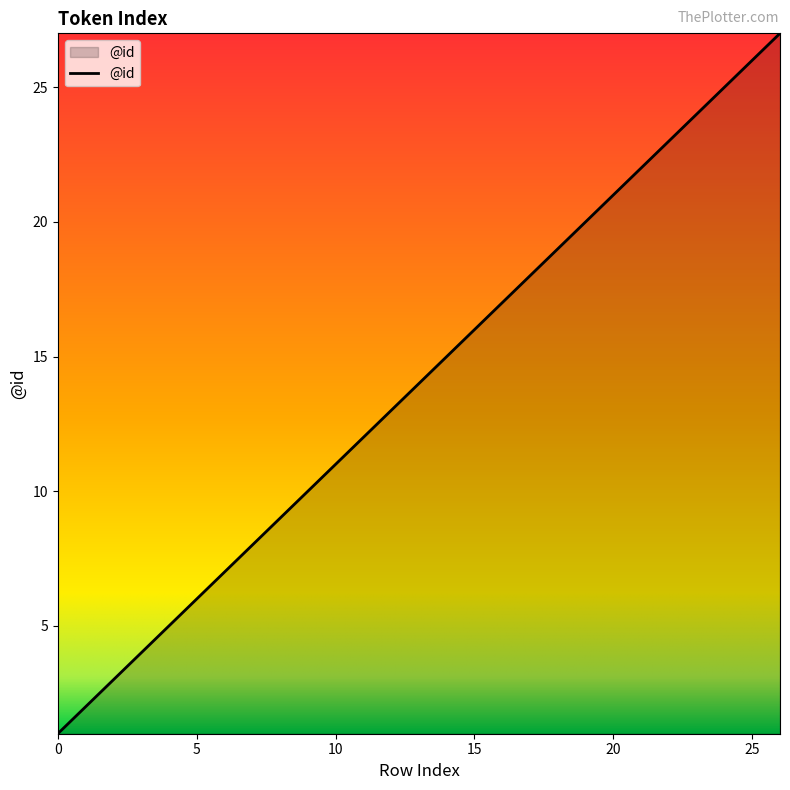

What is the greatest value displayed?

27